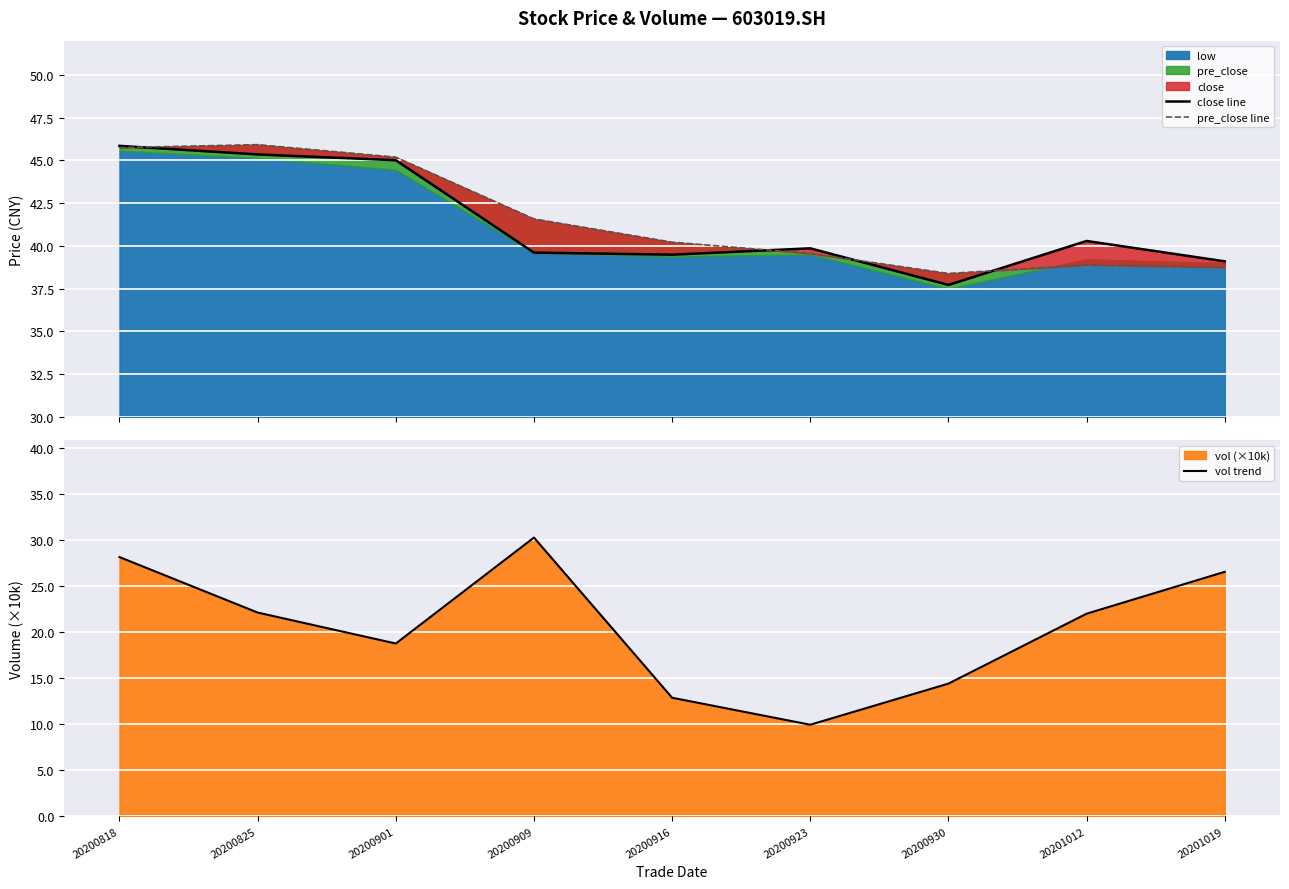

List the series in order of their peak value, lowest first.

vol trend, close line, pre_close line